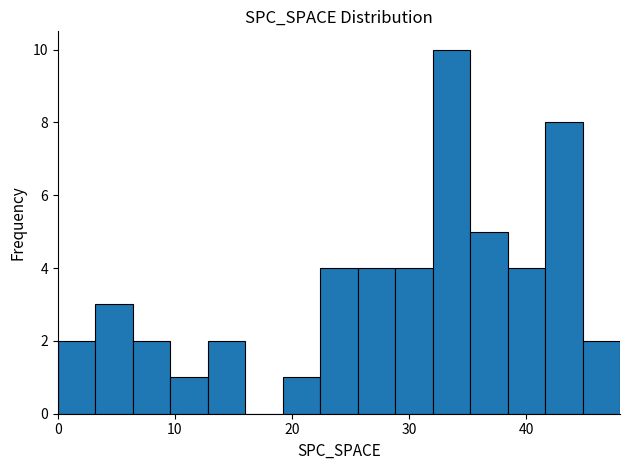

Around what value on the x-axis is the tallest bar? Give the approximate position of its centre, as read against the axis.

34